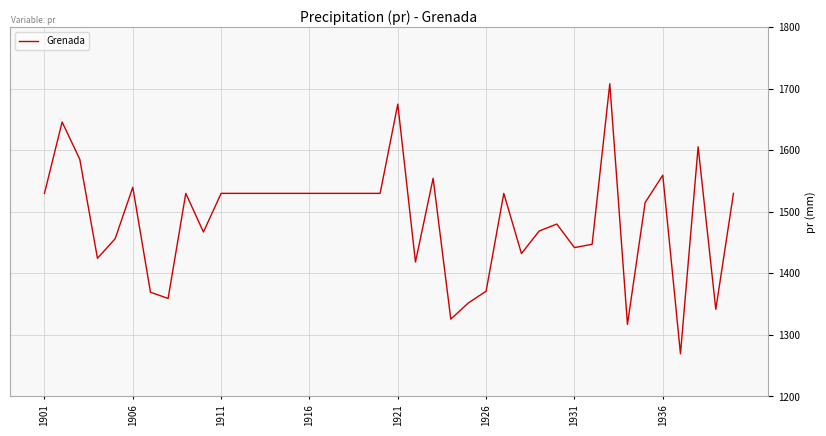

What is the maximum value shown in the chart?

1708.1